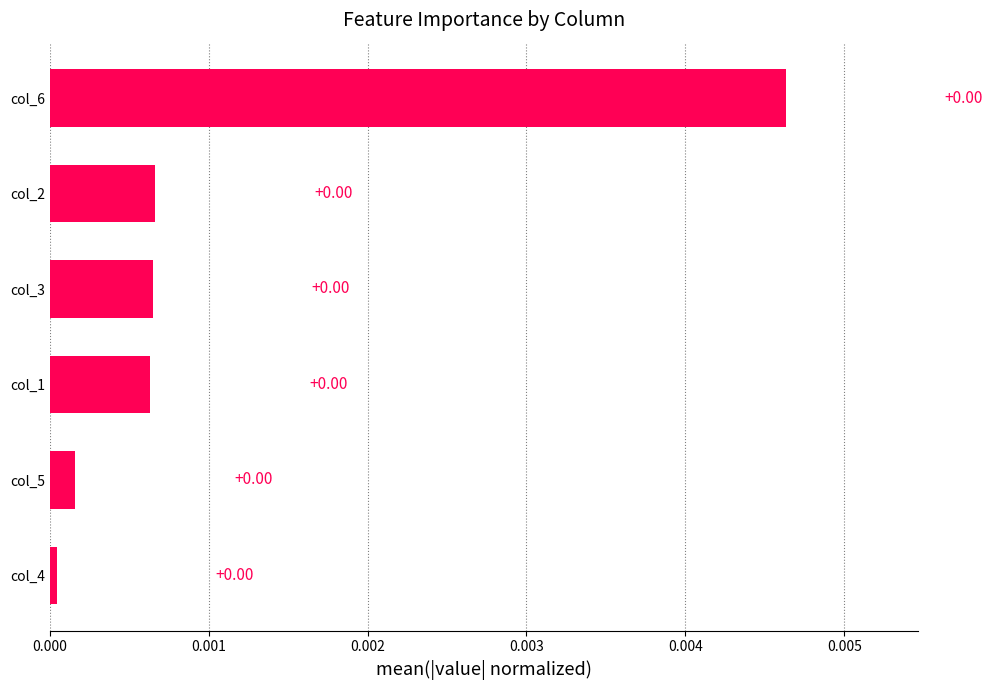

Are the bars horizontal?

Yes